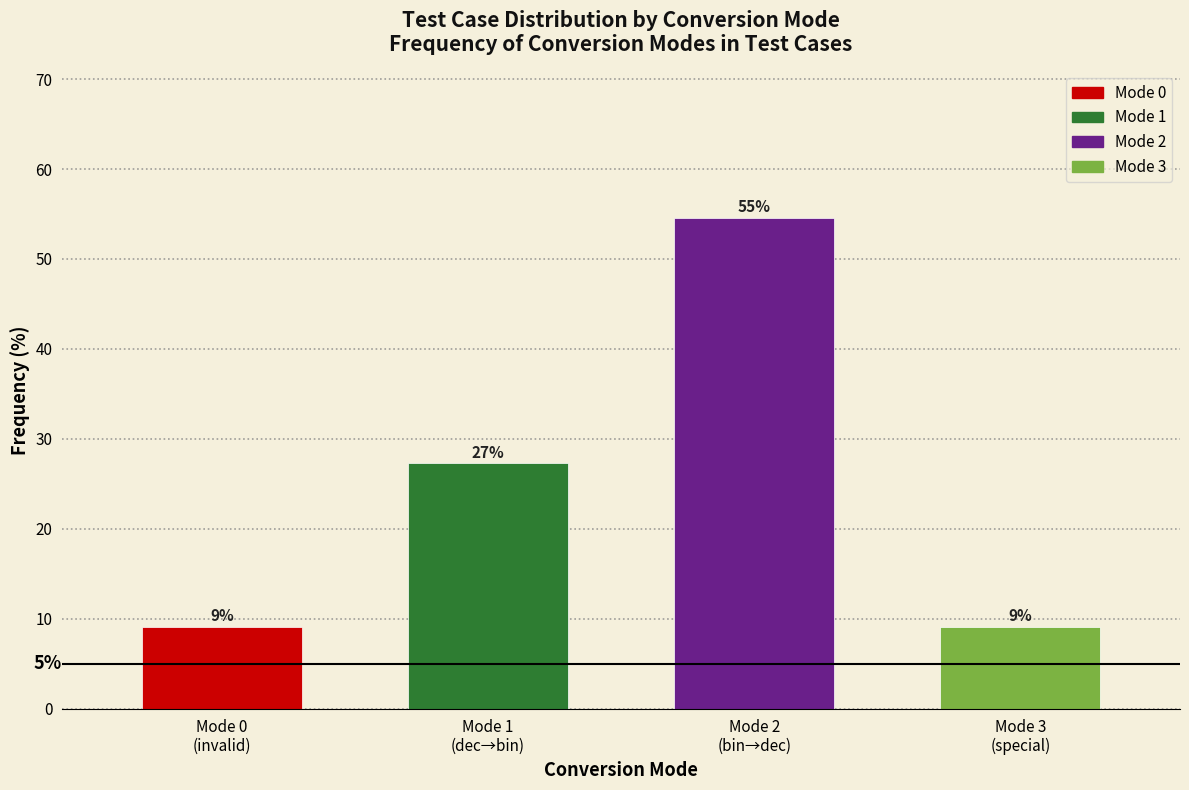

Does the chart contain any negative values?

No